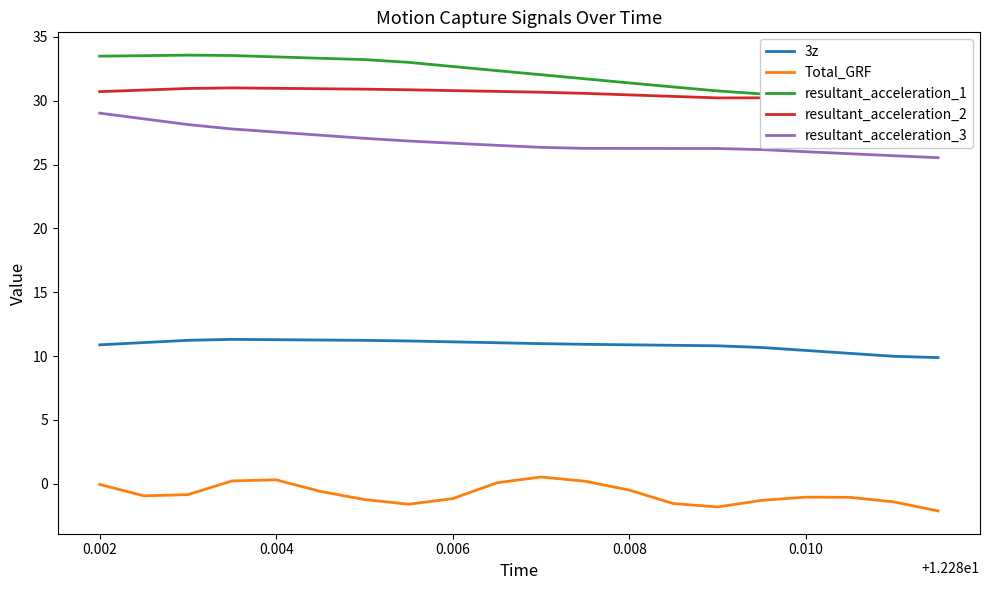

What is the sum of all resultant_acceleration_1 values?

640.2